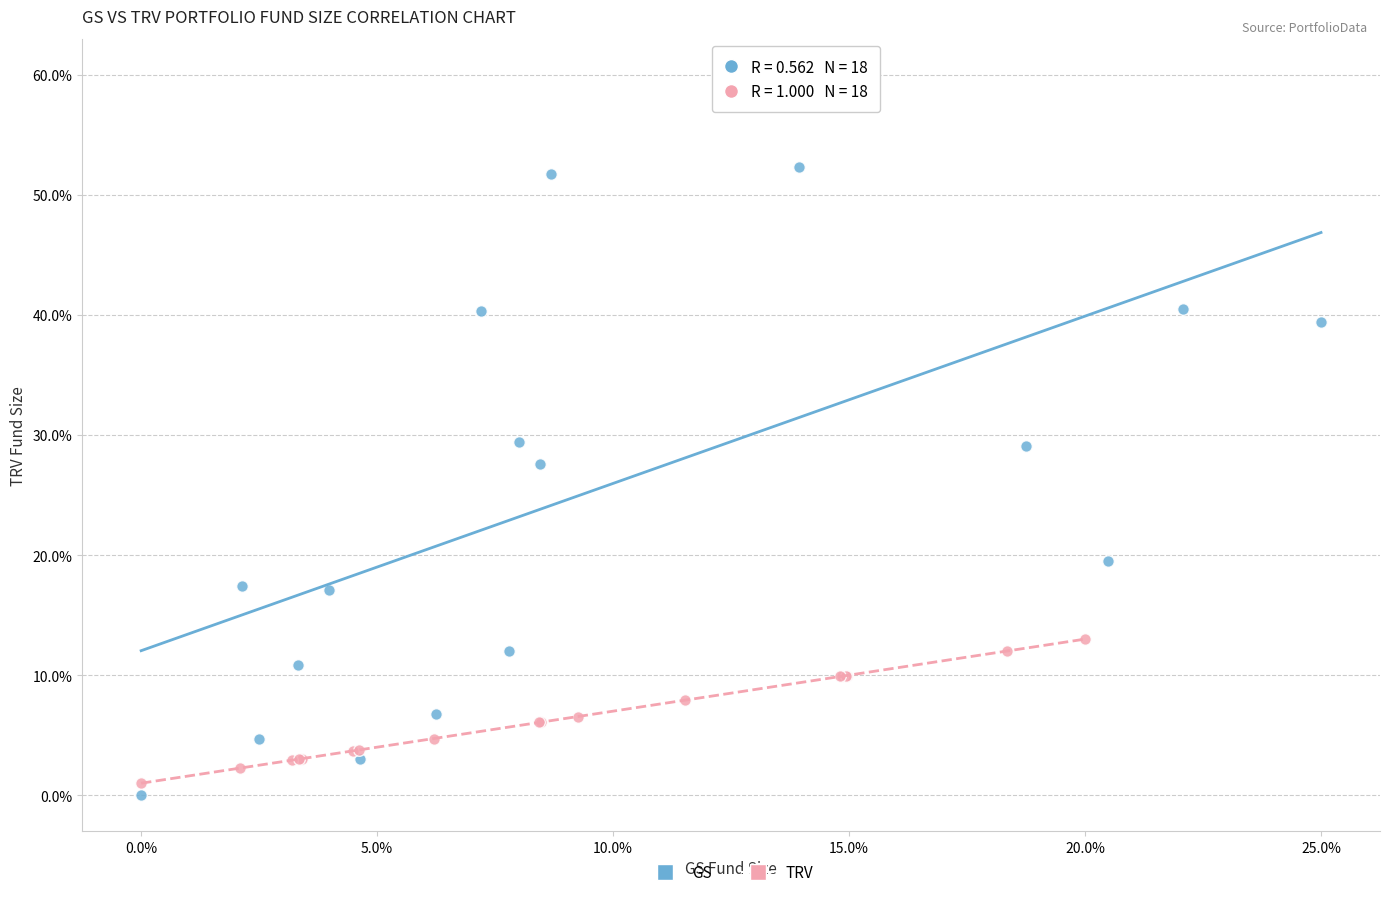

Which series contains the highest Y value?

GS